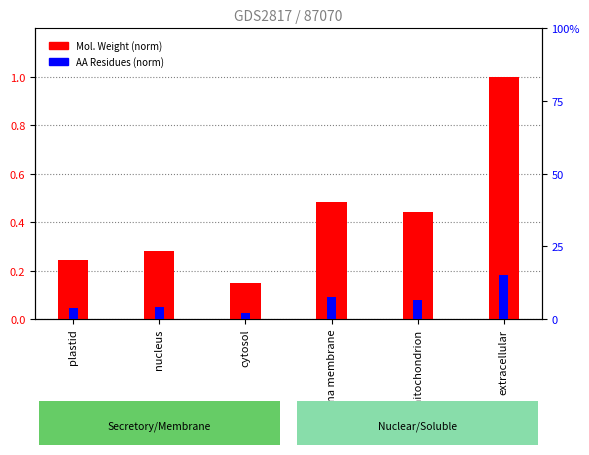

The value of AA Residues (norm) at mitochondrion is 0.1. True or false?

False